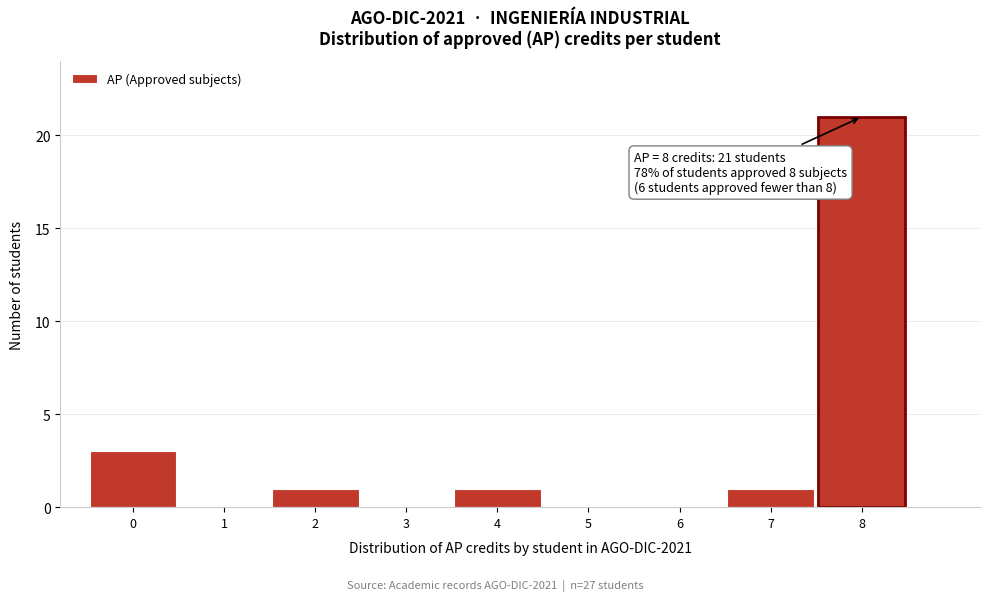

Which range on the x-axis has the tallest bar?

7.5 to 8.5